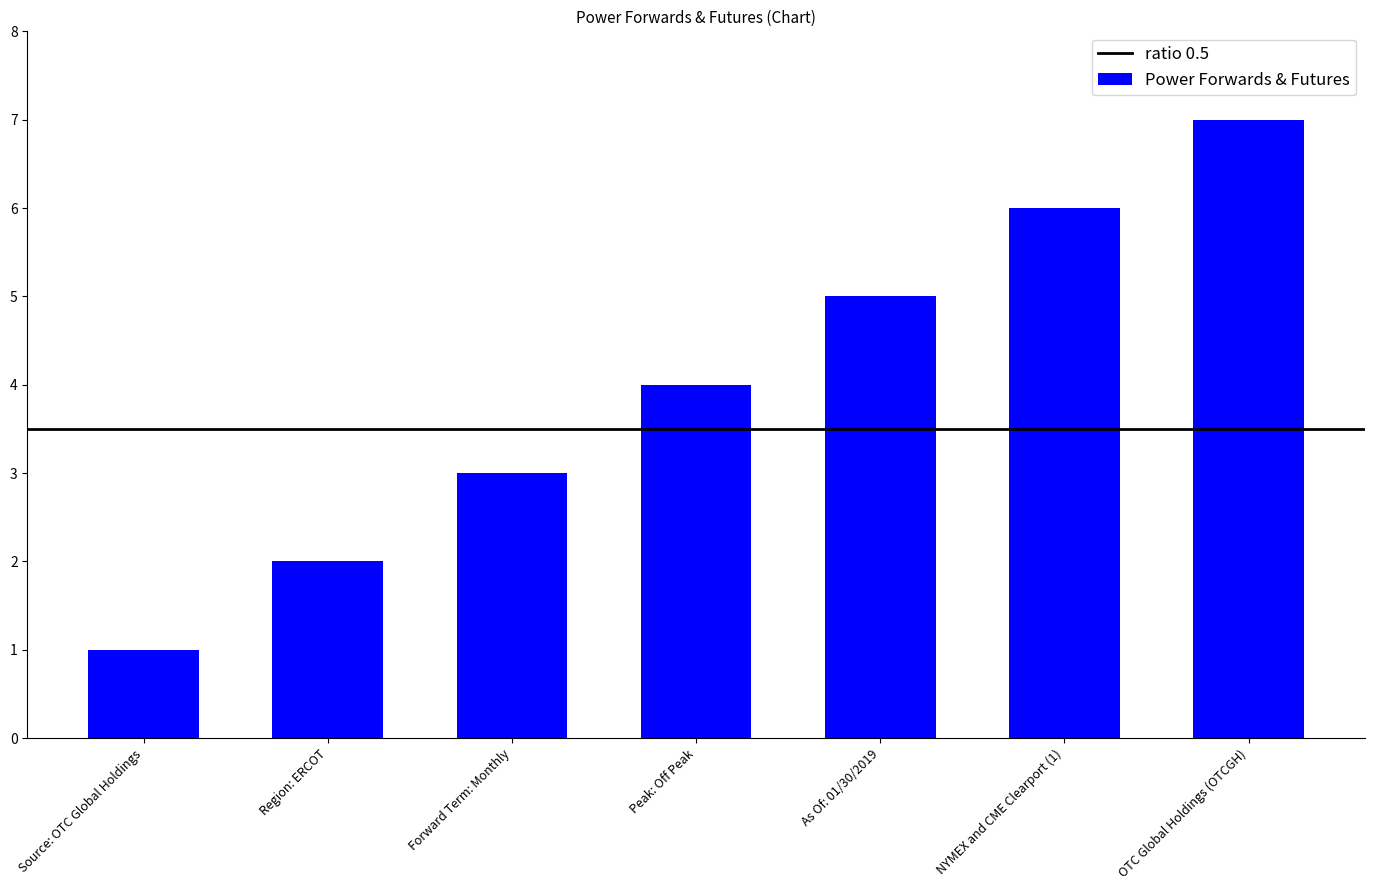

Which has a higher value, OTC Global Holdings (OTCGH) or Source: OTC Global Holdings?

OTC Global Holdings (OTCGH)